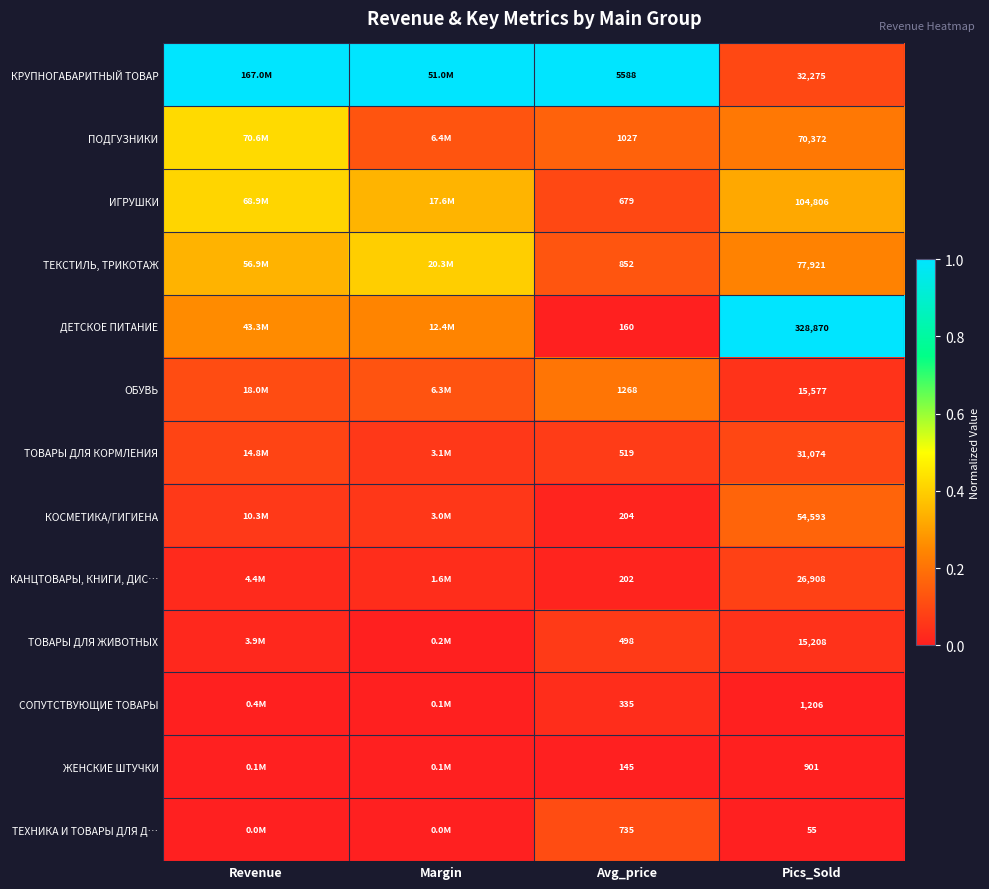

Rank the series at Avg_price from lowest to highest value.

ЖЕНСКИЕ ШТУЧКИ, ДЕТСКОЕ ПИТАНИЕ, КАНЦТОВАРЫ, КНИГИ, ДИС…, КОСМЕТИКА/ГИГИЕНА, СОПУТСТВУЮЩИЕ ТОВАРЫ, ТОВАРЫ ДЛЯ ЖИВОТНЫХ, ТОВАРЫ ДЛЯ КОРМЛЕНИЯ, ИГРУШКИ, ТЕХНИКА И ТОВАРЫ ДЛЯ Д…, ТЕКСТИЛЬ, ТРИКОТАЖ, ПОДГУЗНИКИ, ОБУВЬ, КРУПНОГАБАРИТНЫЙ ТОВАР